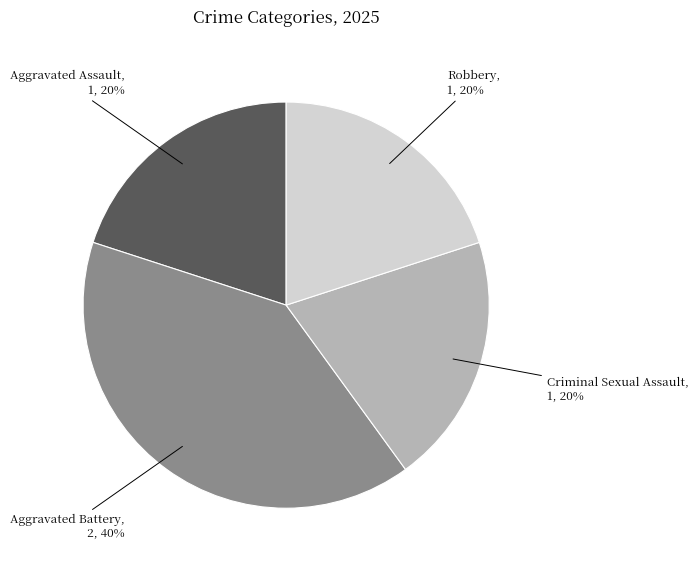

Count the number of slices in the pie.

4